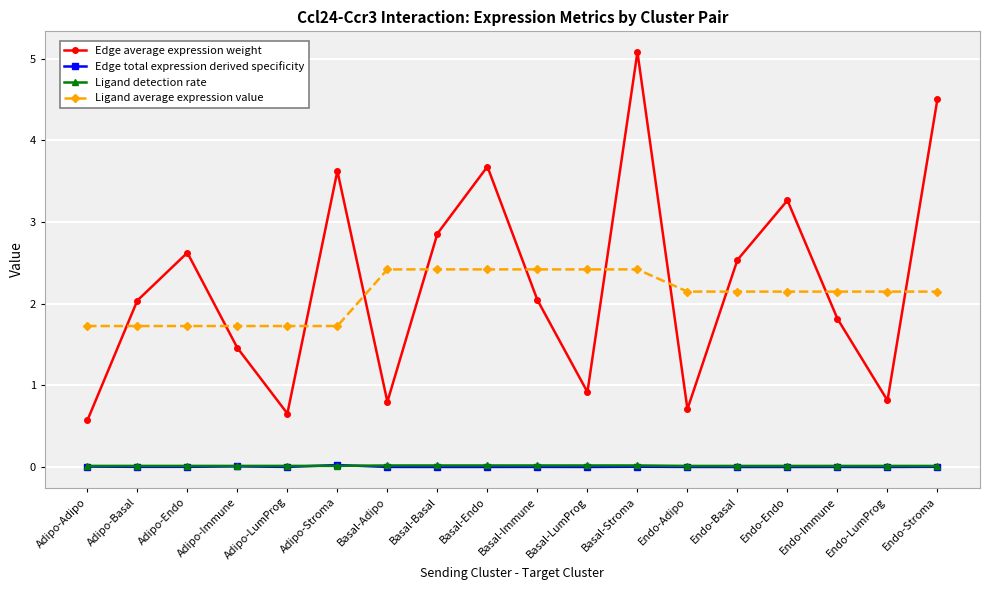

True or false: Edge total expression derived specificity has a value of 0.0 at Adipo-Stroma.

True